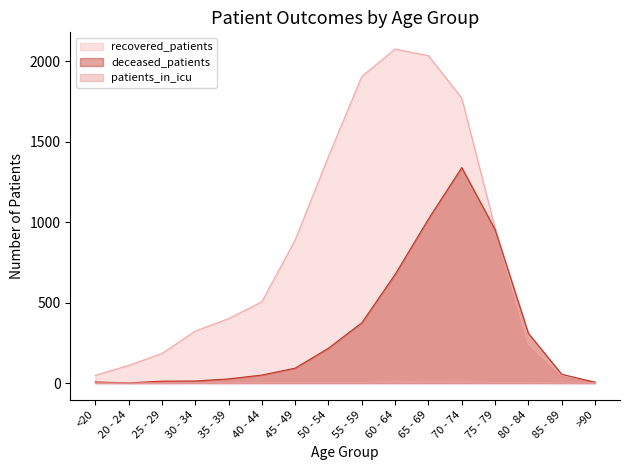

List the series in order of their overall mean, lowest first.

patients_in_icu, deceased_patients, recovered_patients